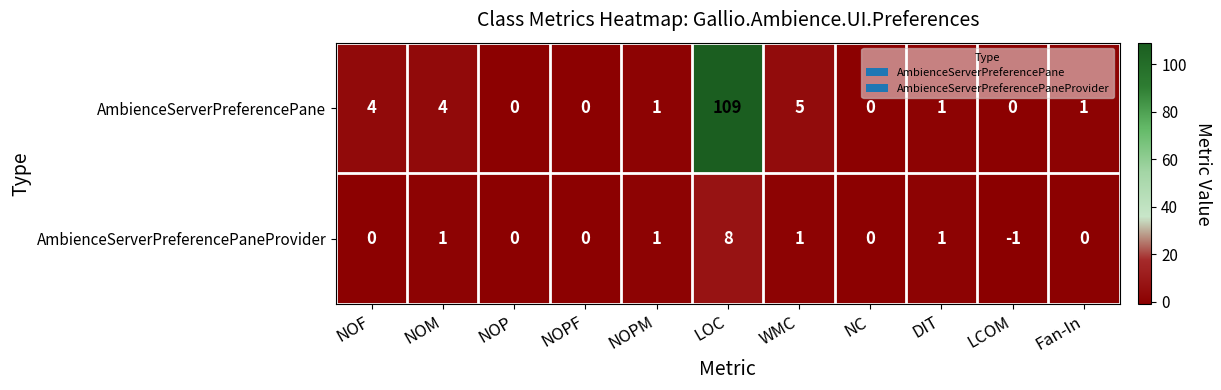

How many values in the AmbienceServerPreferencePane series are below 1?

4